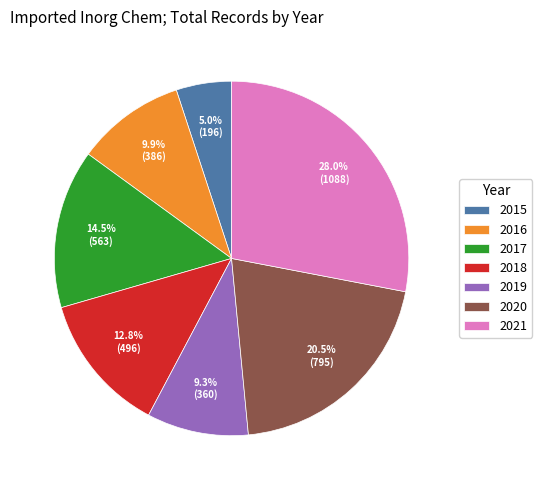

How many segments does this pie chart have?

7